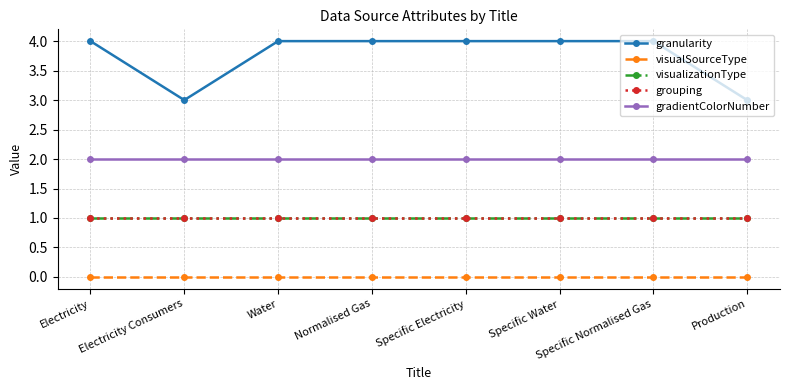

At which category is the sum across all series the highest?

Electricity